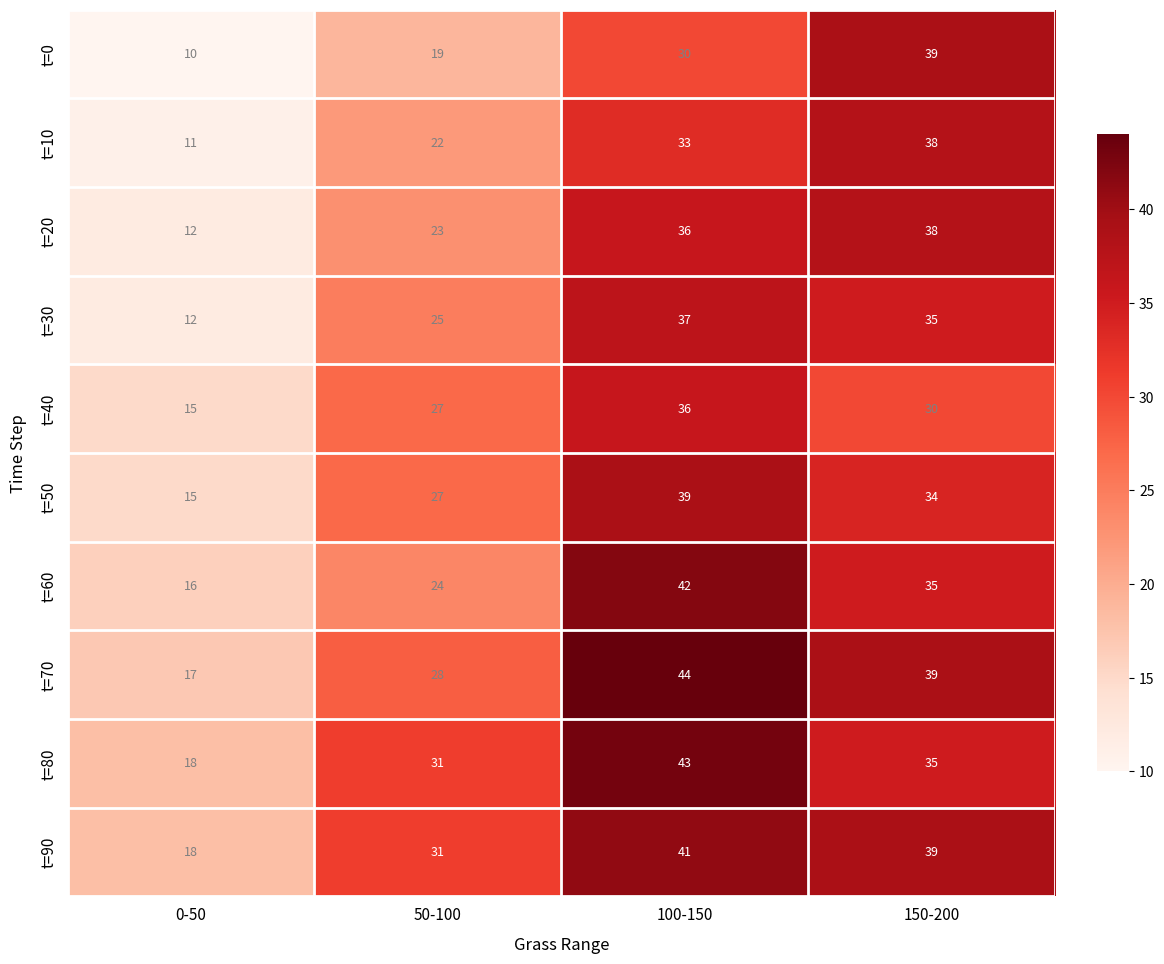

Which label corresponds to the smallest value in the chart?

0-50